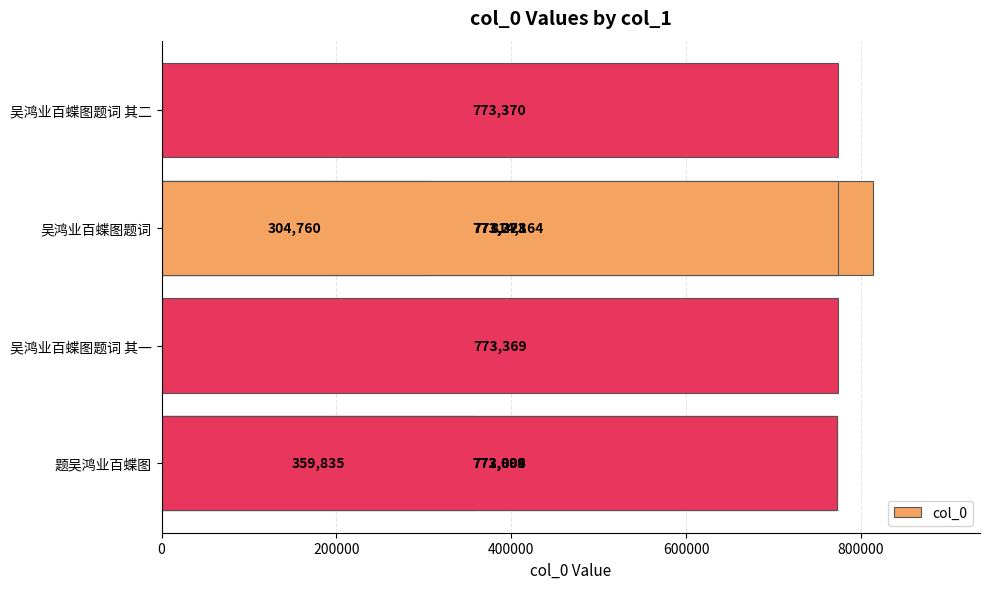

How many data points are above 773273?

4